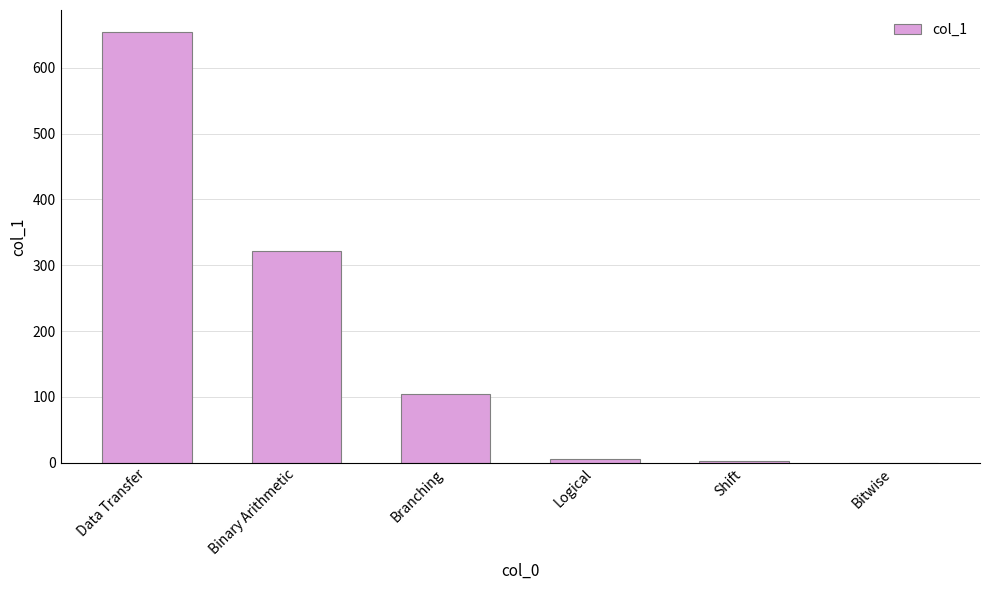

What value does the data have at Logical?

6